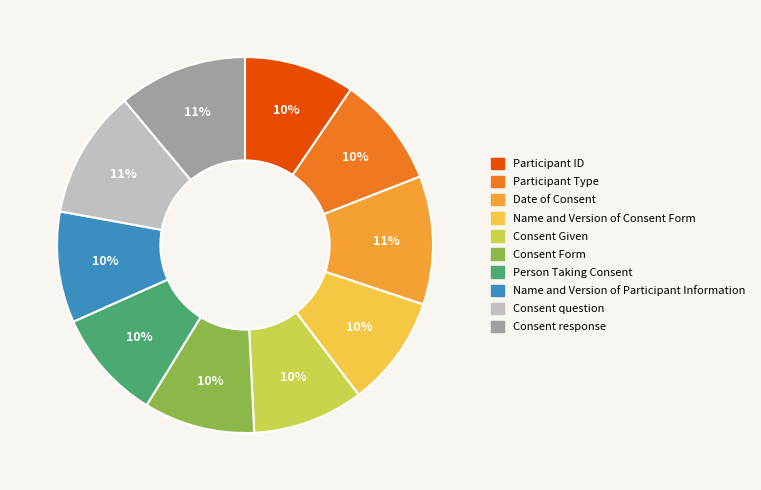

How many slices are in this pie chart?

10